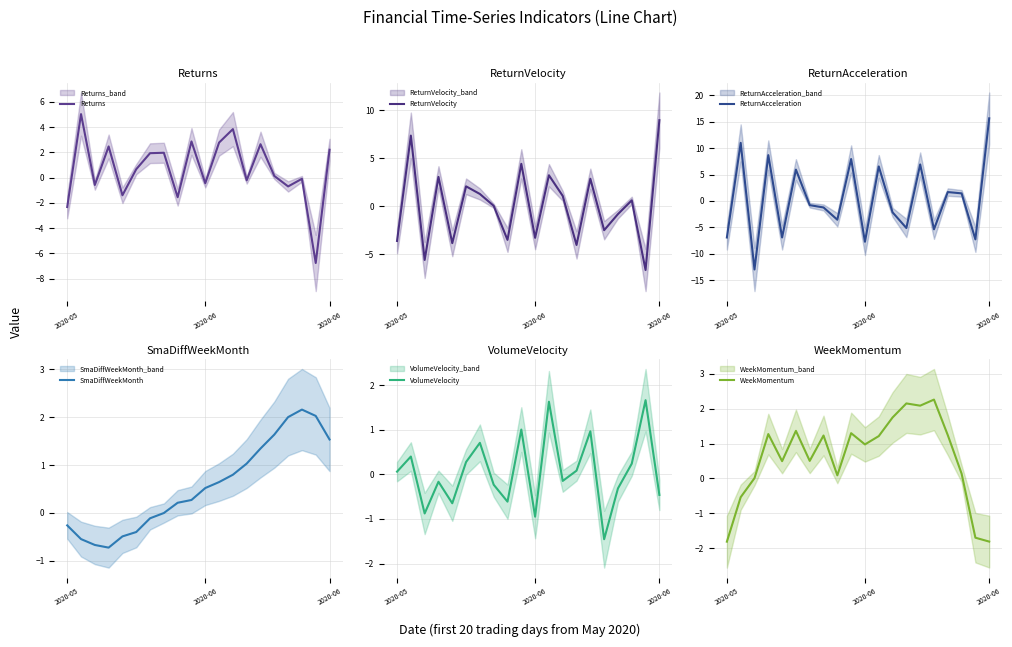

At how many categories does at least one series exceed 3?

8